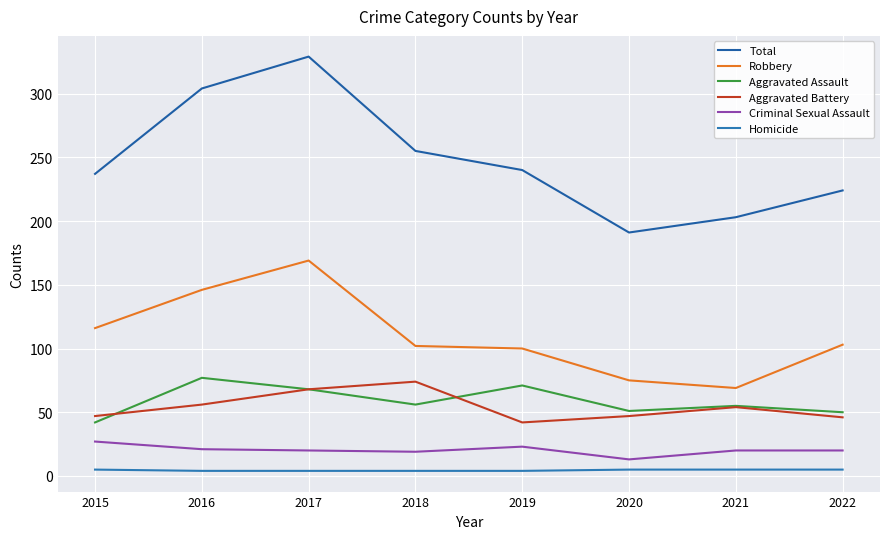

Is this an area chart (filled region under the line)?

No